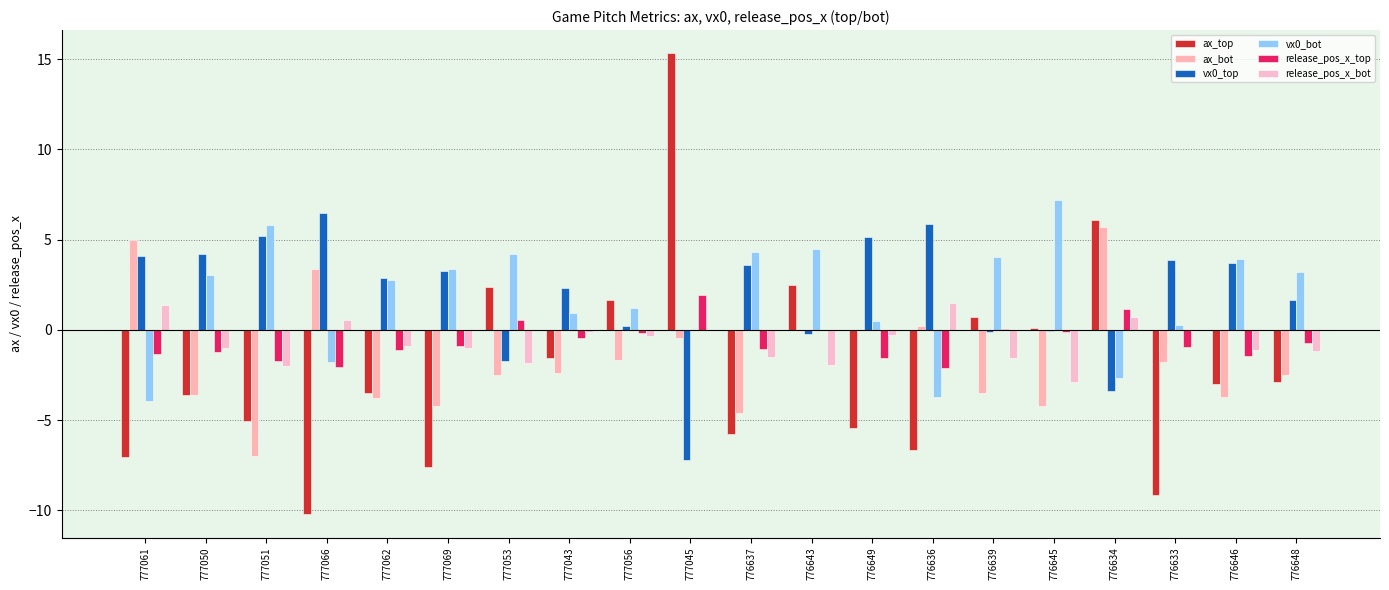

What is the label of the 1st bar from the right?

776648